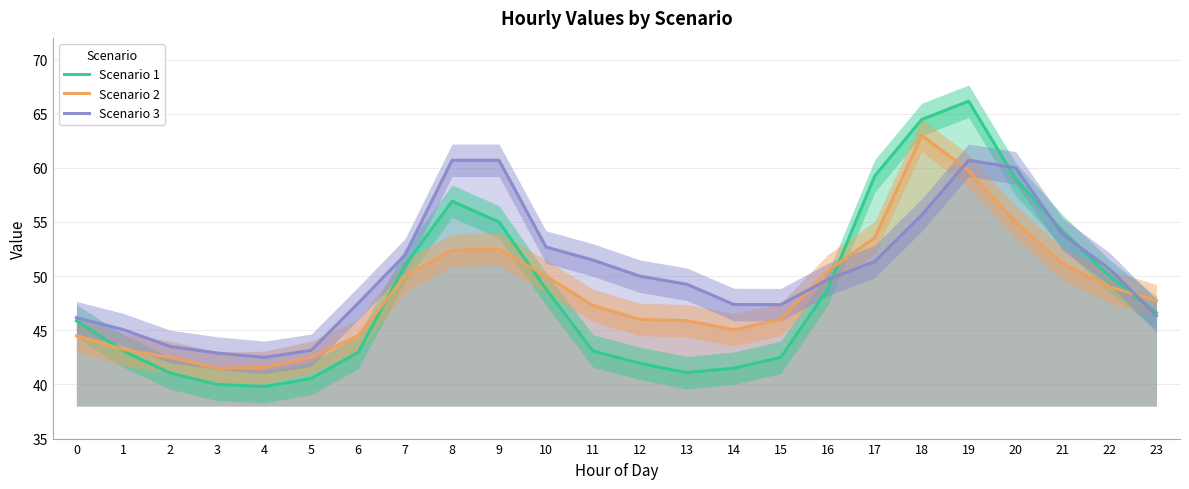

Is the value of Scenario 2 at 16 greater than the value of Scenario 1 at 15?

Yes